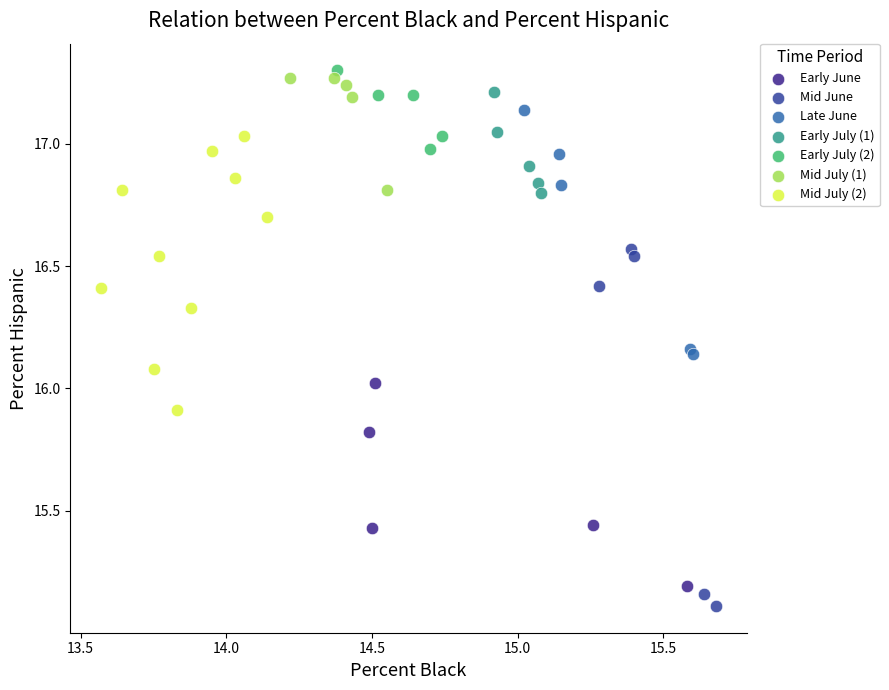

Which series has the largest Y range (max minus min)?

Mid June